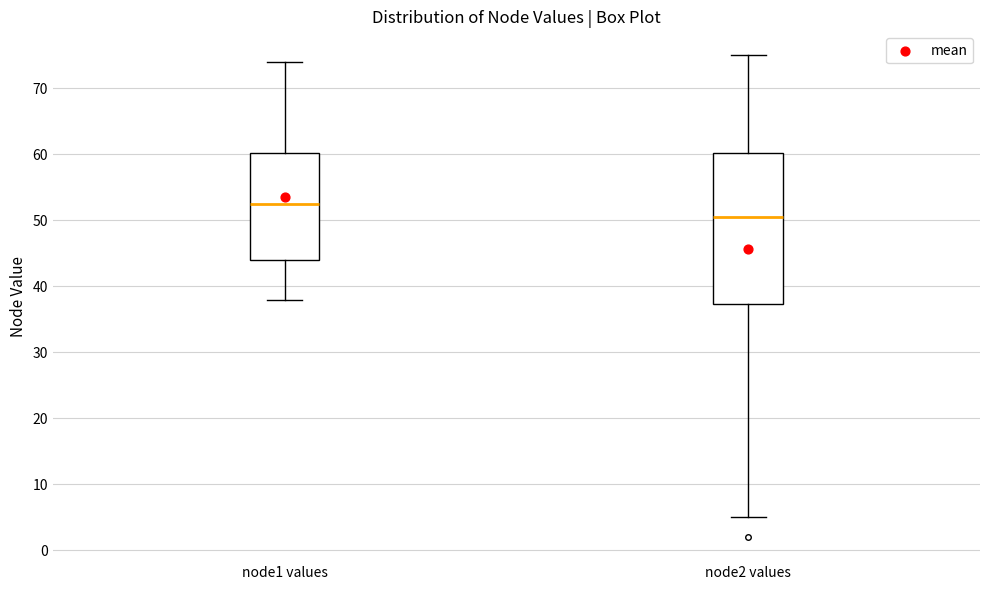

Reading left to right, read every box against the y-axis: the position of its median line, the range the box covers, and the ends of its whiskers. The values are not printed on the chart, so give them approximately, as read against the axis.

node1 values: median 53, box 44 to 60, whiskers 38 to 74
node2 values: median 51, box 37 to 60, whiskers 5 to 75